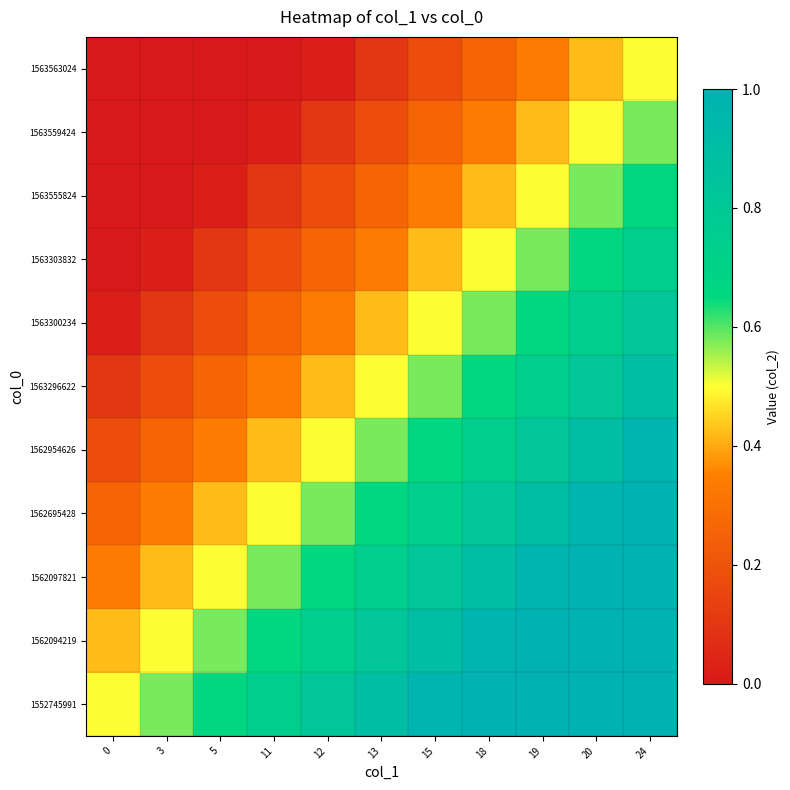

Reading left to right, transcribe all the data shown in this chart.

1552745991: 0=0.5	3=0.6	5=0.7	11=0.7	12=0.8	13=0.9	15=1.0	18=1.0	19=1.0	20=1.0	24=1.0
1562094219: 0=0.4	3=0.5	5=0.6	11=0.7	12=0.7	13=0.8	15=0.9	18=1.0	19=1.0	20=1.0	24=1.0
1562097821: 0=0.3	3=0.4	5=0.5	11=0.6	12=0.7	13=0.7	15=0.8	18=0.9	19=1.0	20=1.0	24=1.0
1562695428: 0=0.3	3=0.3	5=0.4	11=0.5	12=0.6	13=0.7	15=0.7	18=0.8	19=0.9	20=1.0	24=1.0
1562954626: 0=0.2	3=0.3	5=0.3	11=0.4	12=0.5	13=0.6	15=0.7	18=0.7	19=0.8	20=0.9	24=1.0
1563296622: 0=0.1	3=0.2	5=0.3	11=0.3	12=0.4	13=0.5	15=0.6	18=0.7	19=0.7	20=0.8	24=0.9
1563300234: 0=0.0	3=0.1	5=0.2	11=0.3	12=0.3	13=0.4	15=0.5	18=0.6	19=0.7	20=0.7	24=0.8
1563303832: 0=0.0	3=0.0	5=0.1	11=0.2	12=0.3	13=0.3	15=0.4	18=0.5	19=0.6	20=0.7	24=0.7
1563555824: 0=0.0	3=0.0	5=0.0	11=0.1	12=0.2	13=0.3	15=0.3	18=0.4	19=0.5	20=0.6	24=0.7
1563559424: 0=0.0	3=0.0	5=0.0	11=0.0	12=0.1	13=0.2	15=0.3	18=0.3	19=0.4	20=0.5	24=0.6
1563563024: 0=0.0	3=0.0	5=0.0	11=0.0	12=0.0	13=0.1	15=0.2	18=0.3	19=0.3	20=0.4	24=0.5